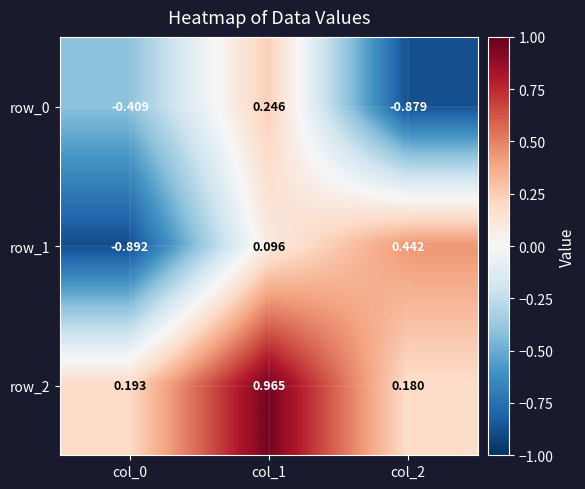

What is the difference between the maximum and minimum values in the row_0 series?

1.1